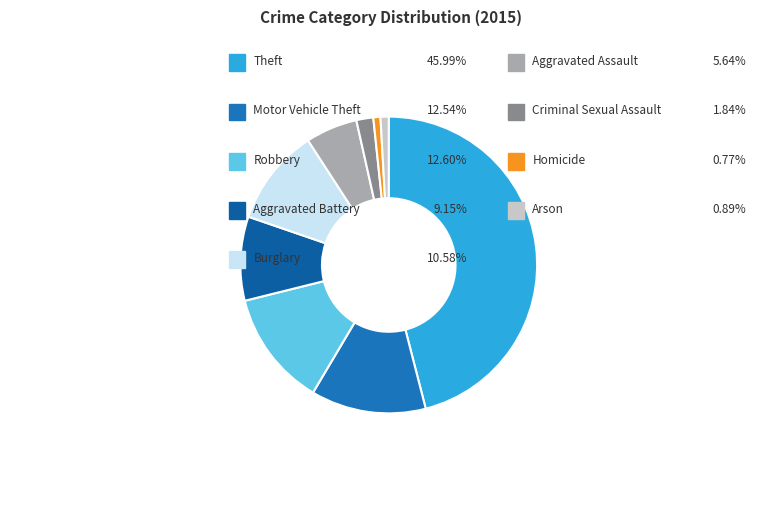

To the nearest percent, what is the difference between the largest and smallest slice percentages?

45%